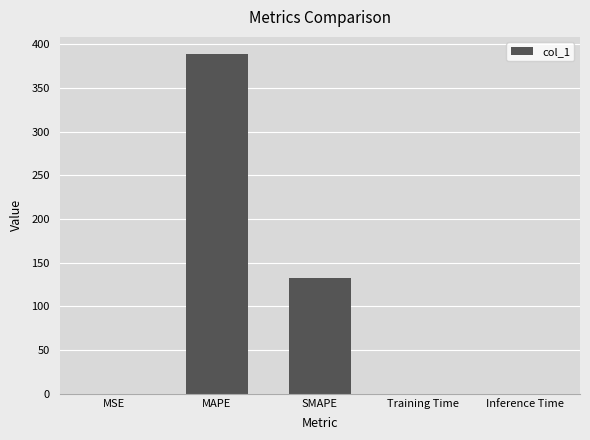

At which category does the chart reach its peak across all series?

MAPE